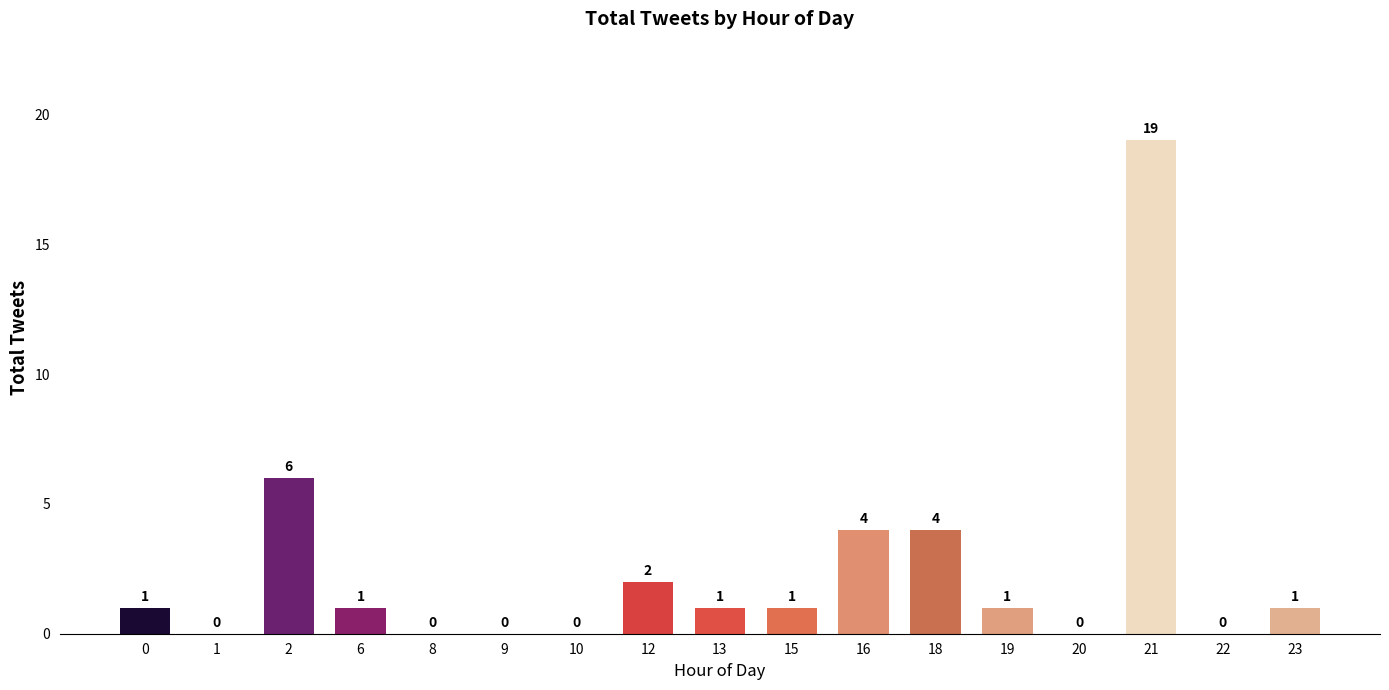

Which has a higher value, 13 or 8?

13